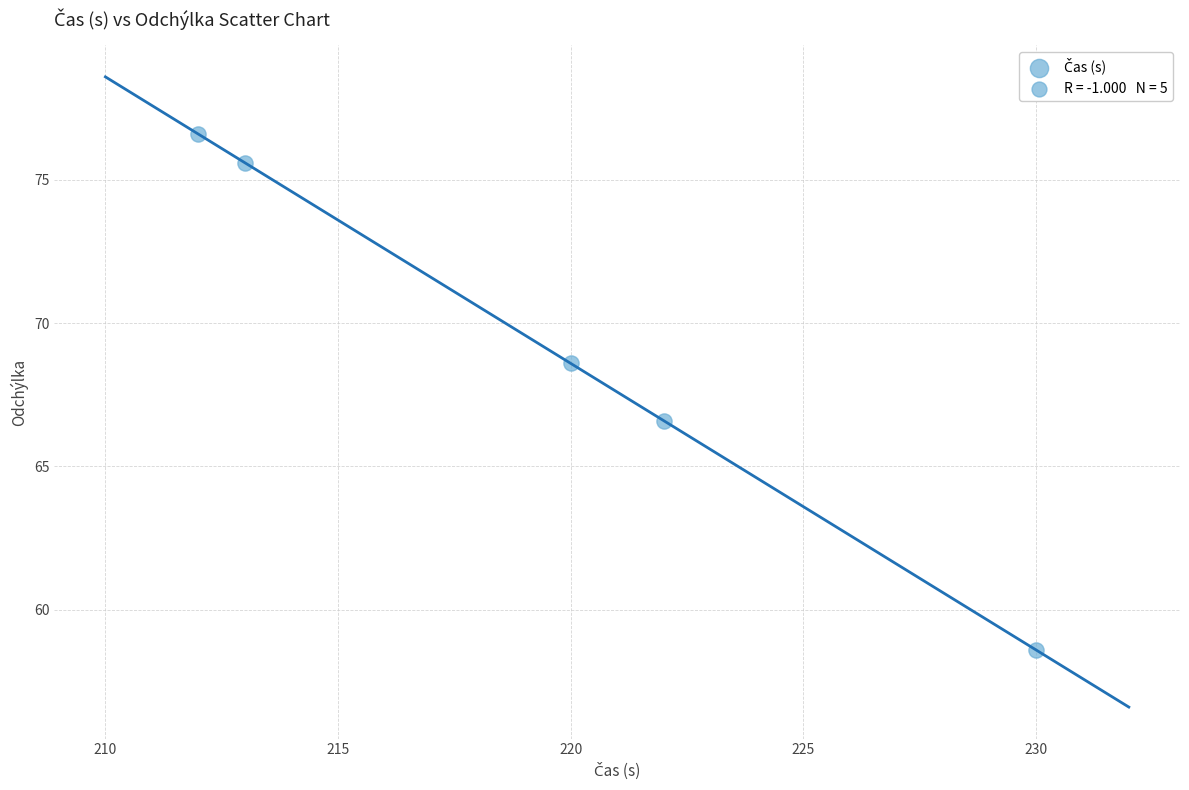

What Y value in the scatter plot is closest to 67?

66.6